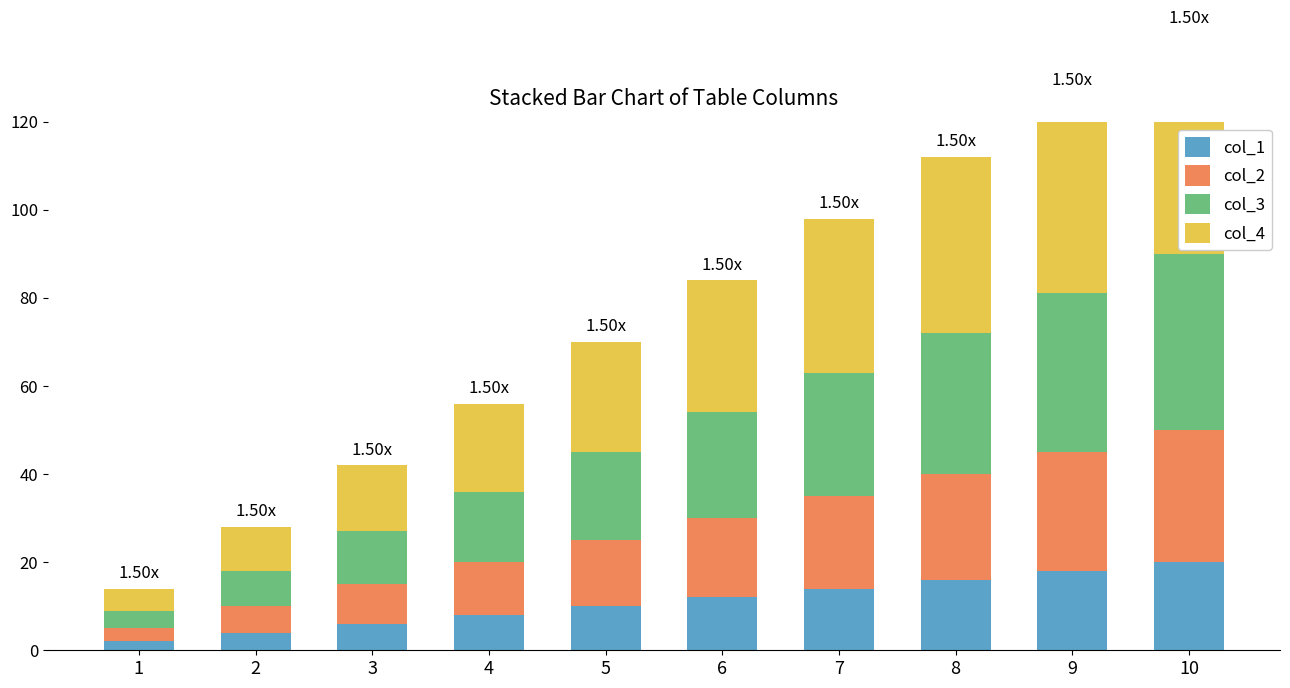

Which has a higher value, 10 or 3?

10